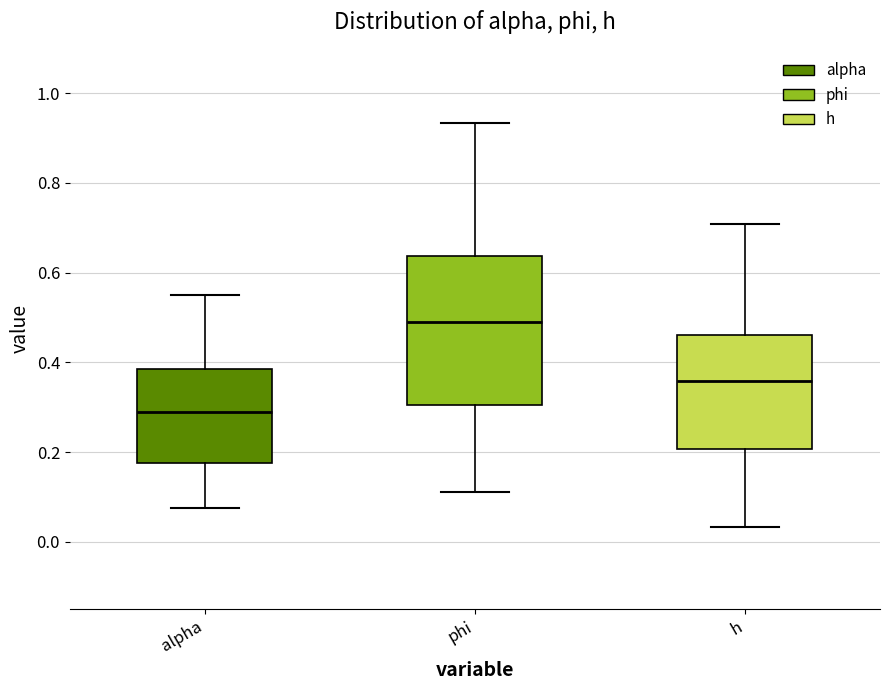

Which box's median line is the highest?

phi